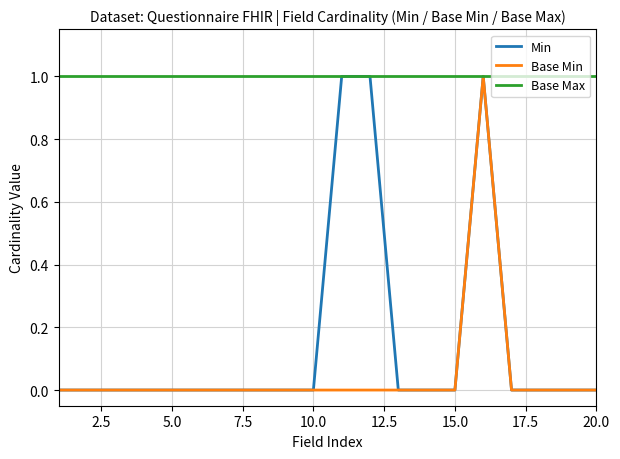

Does the chart display data point markers on the line(s)?

No